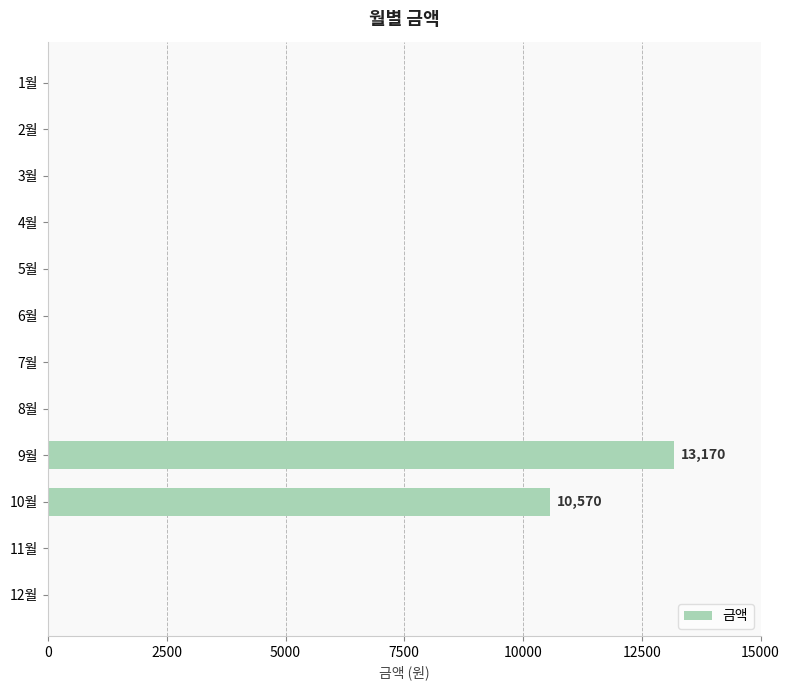

What is the sum of all values?

23740